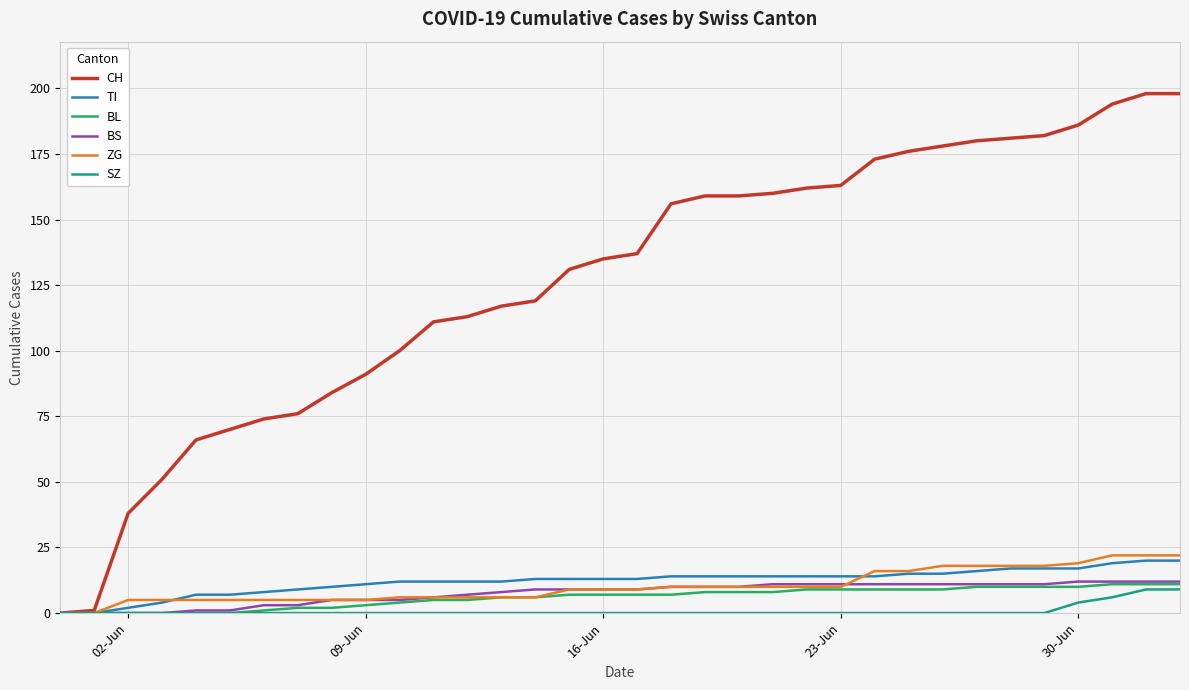

What is the greatest value displayed?

198